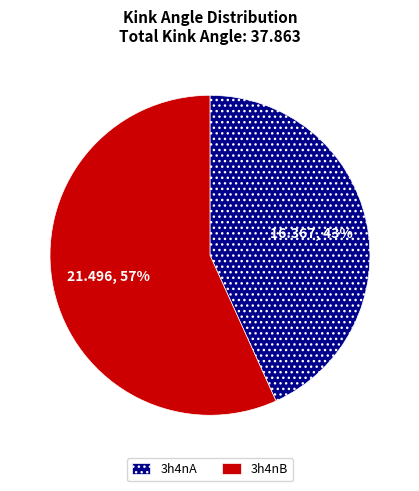

To the nearest percent, what is the difference between the largest and smallest slice percentages?

14%